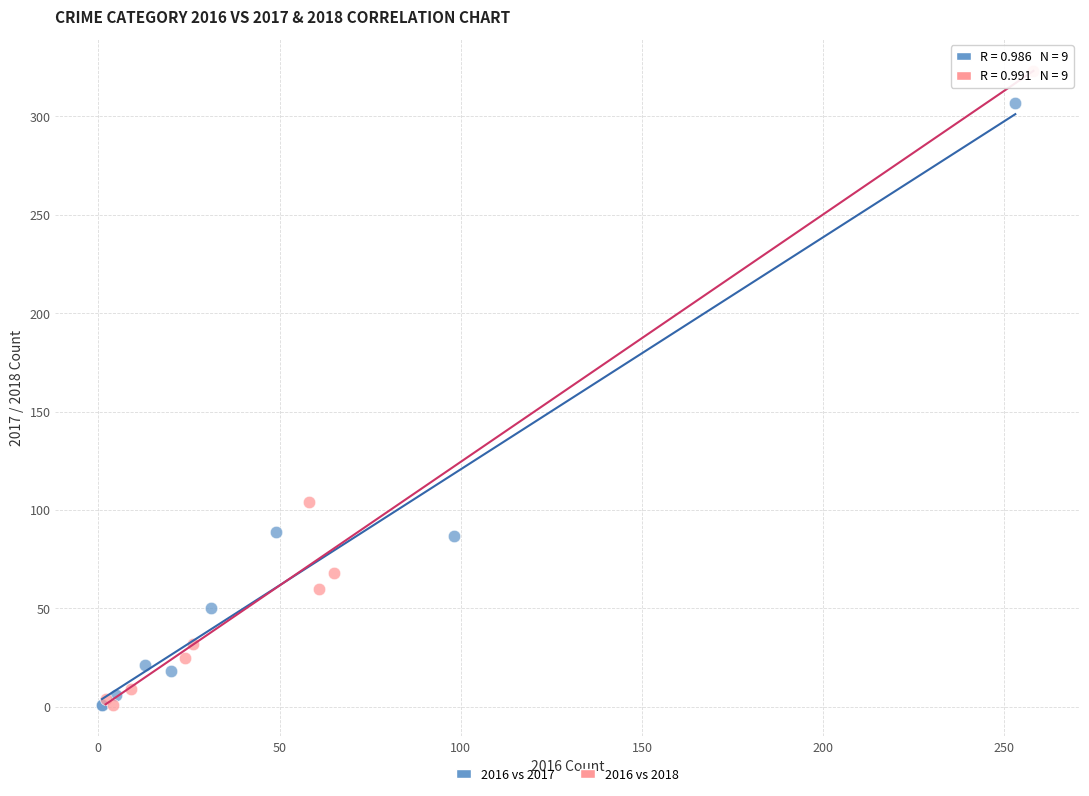

Which series has the widest spread of Y values?

2016 vs 2018